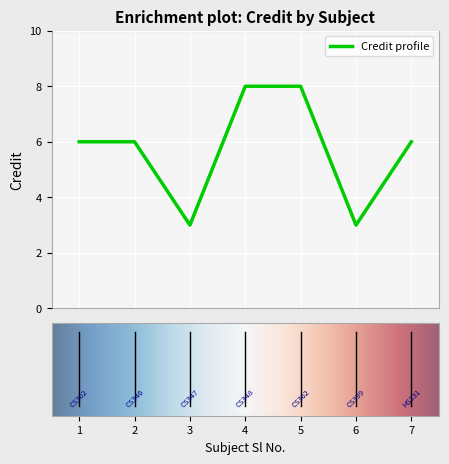

How many interior local valleys (lower than both neighbors) does the data have?

2